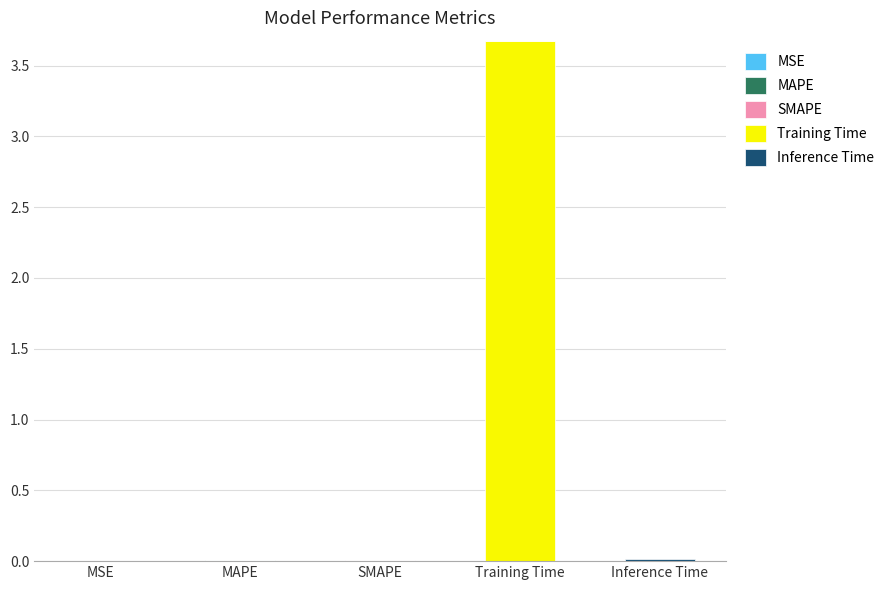

At which category is the sum across all series the highest?

Training Time